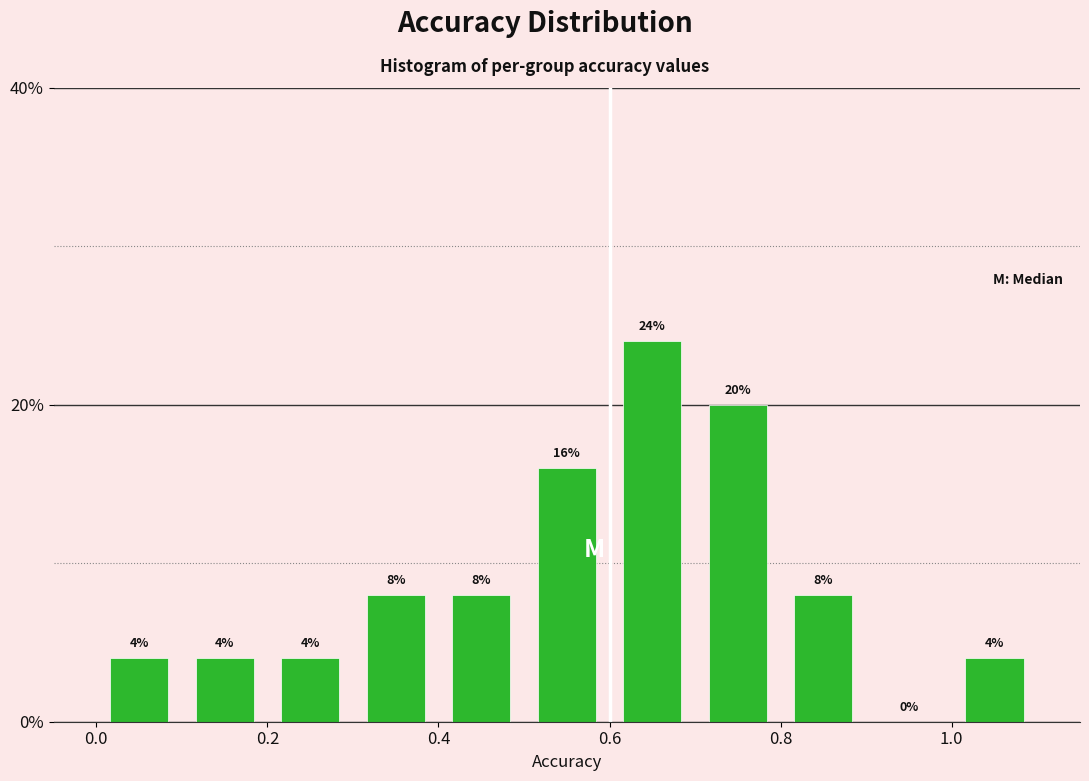

Which range on the x-axis has the tallest bar?

0.6 to 0.7